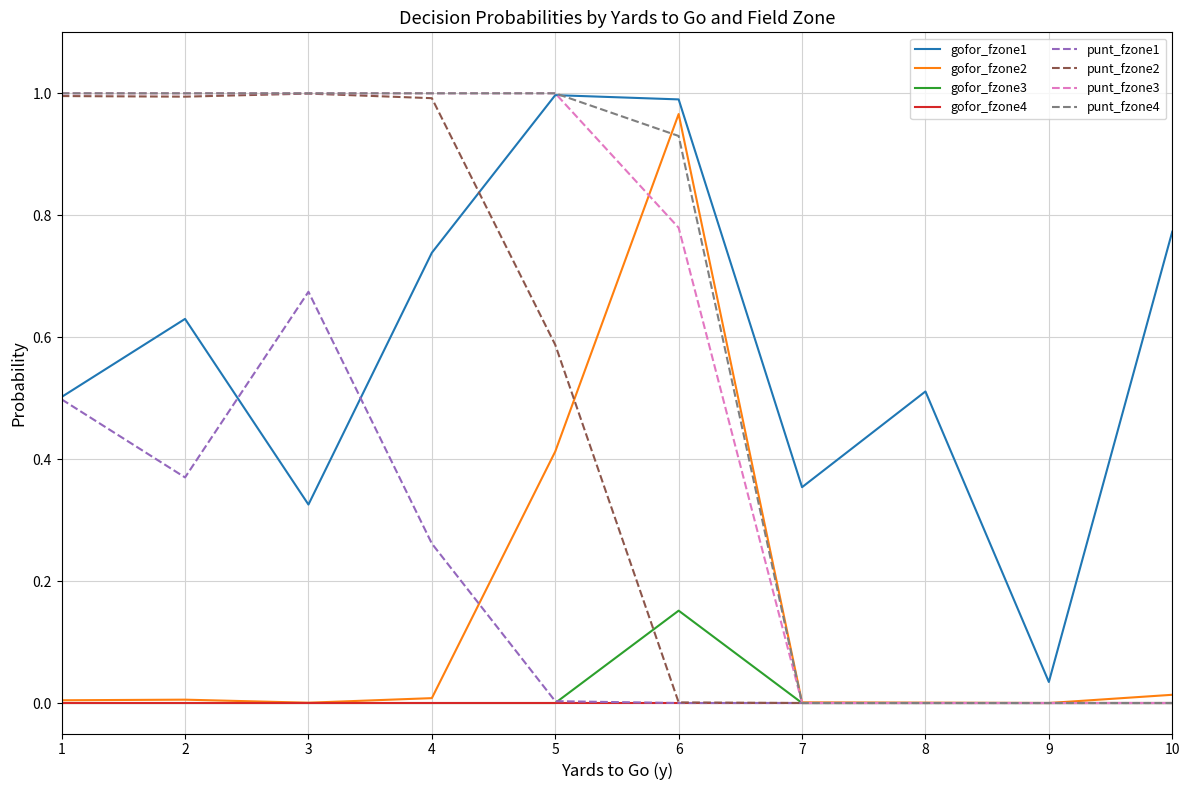

The value of gofor_fzone3 at 4 is 0.0. True or false?

True